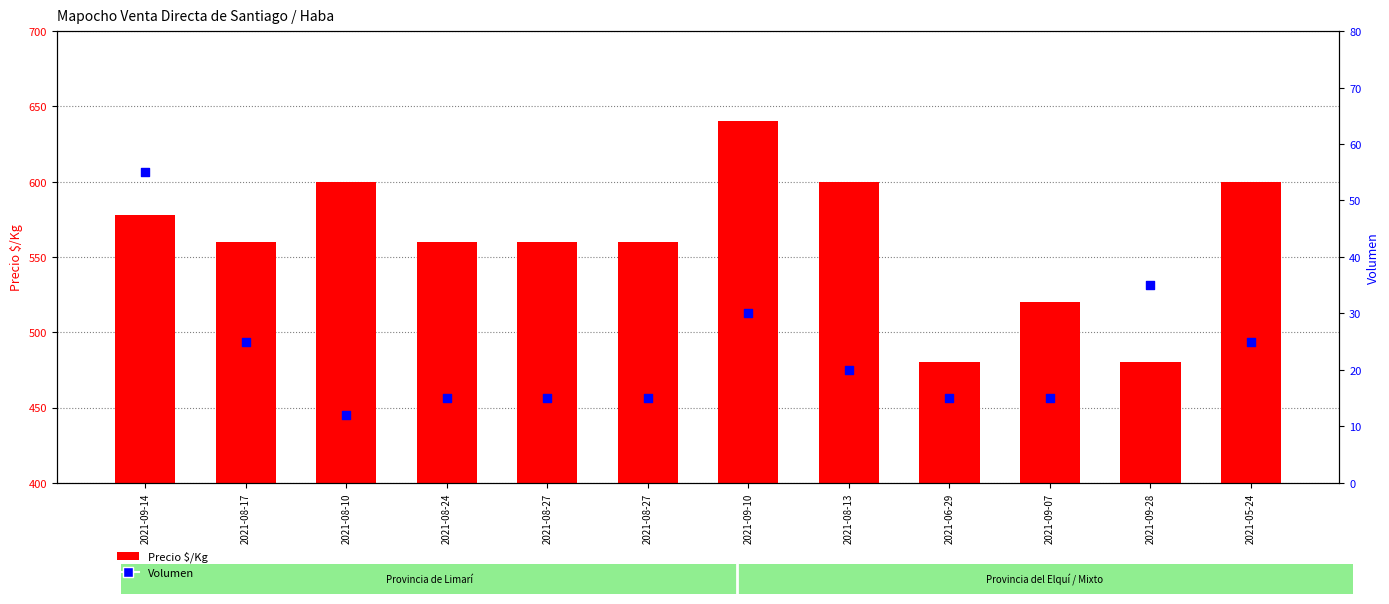

Is the value of Volumen at 2021-06-29 greater than the value of Precio $/Kg at 2021-08-27?

No